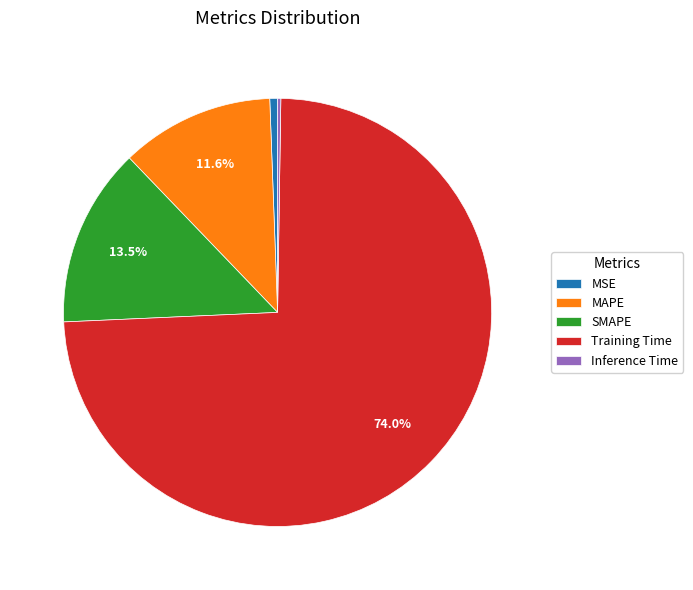

To the nearest percent, what is the average slice percentage?

20%